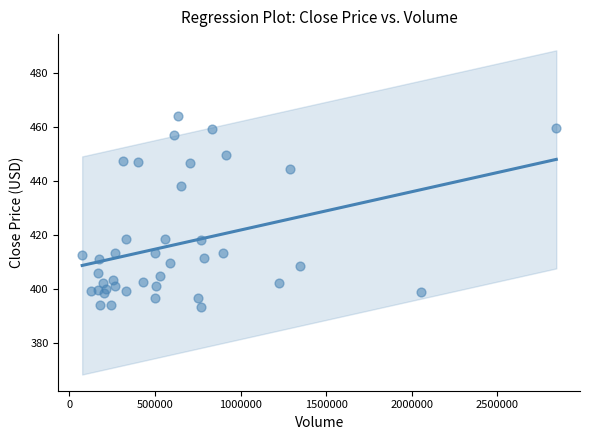

What is the range of Y values (max minus min)?

70.8